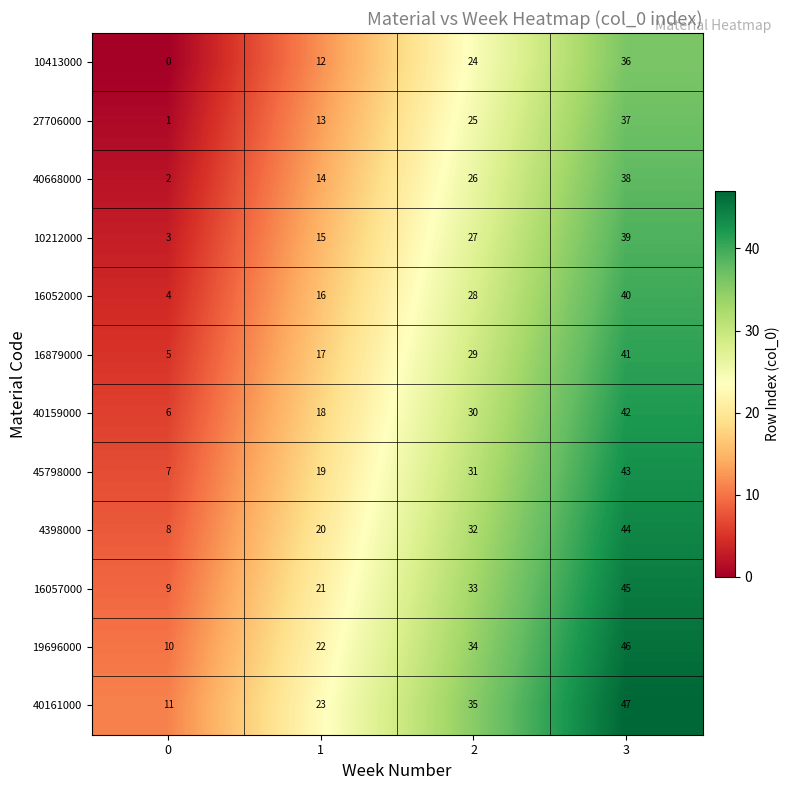

At how many categories does at least one series exceed 12?

3